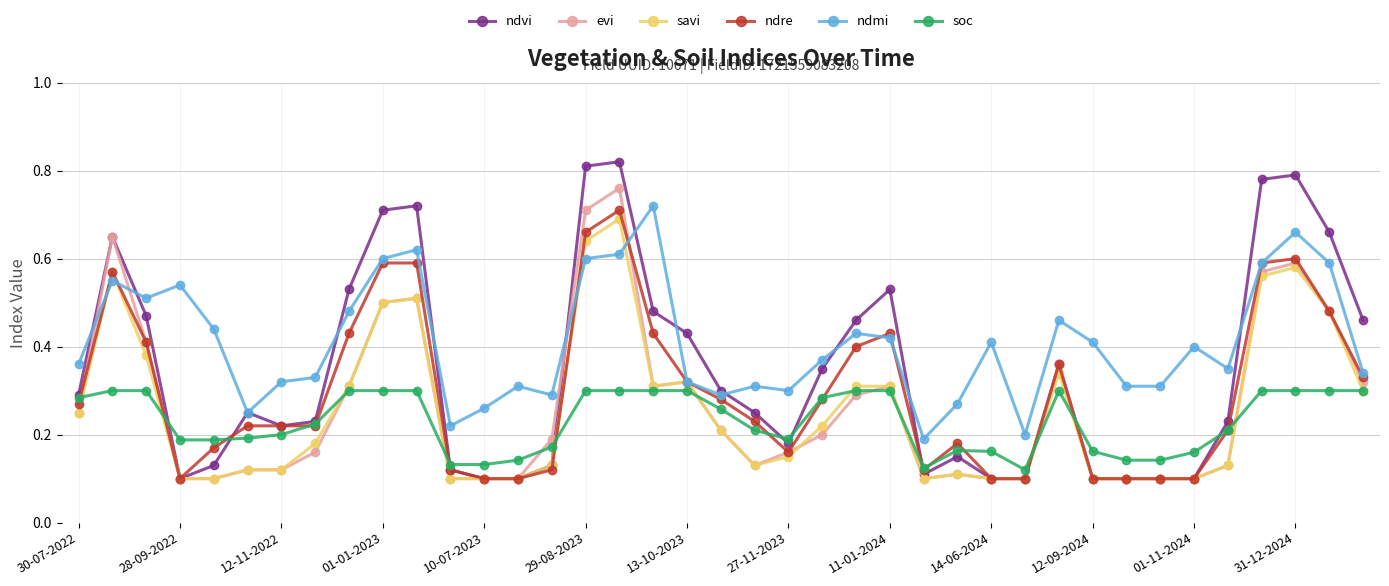

Which series has the largest range (max minus min)?

ndvi